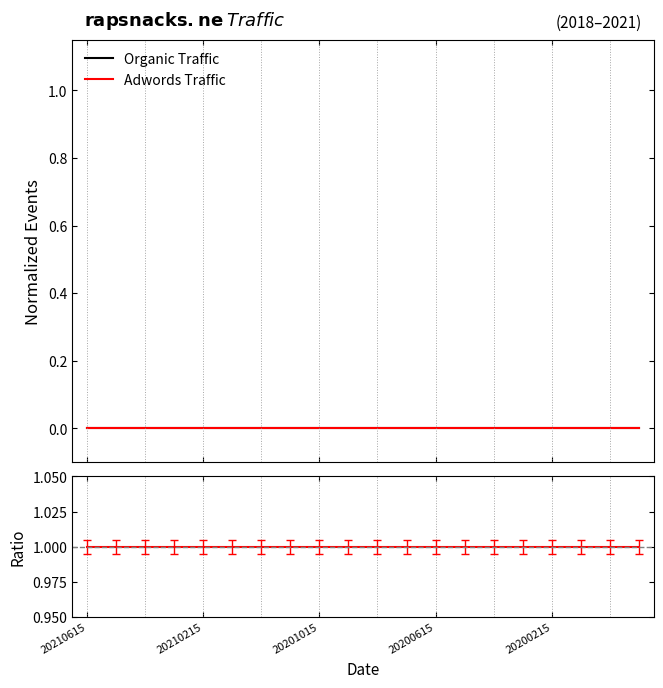

True or false: Organic Traffic has more than 1 points higher than both neighbors.

False